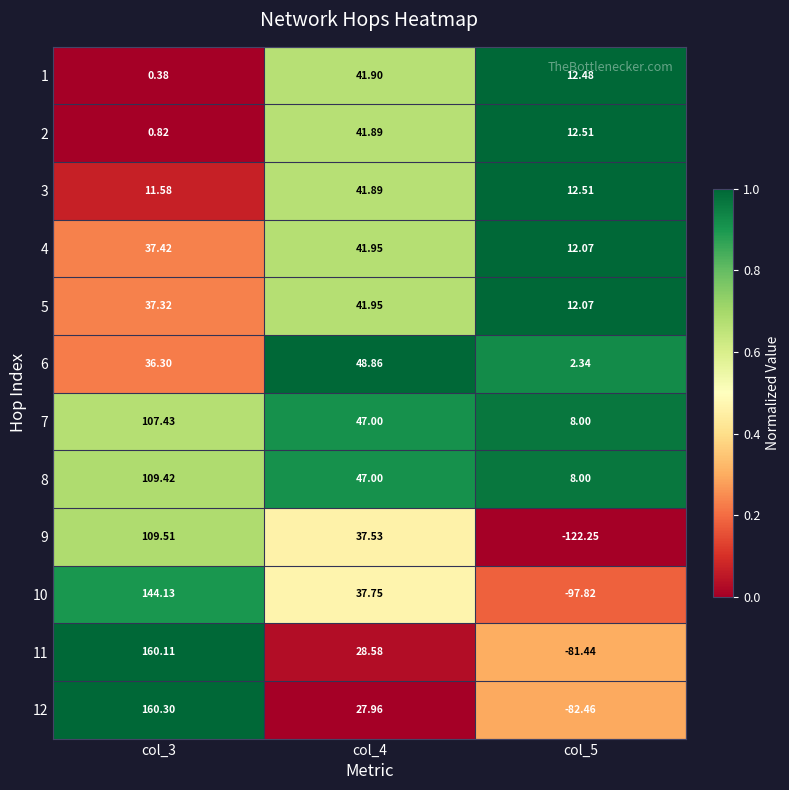

Is the value of 3 at col_4 greater than the value of 9 at col_5?

Yes